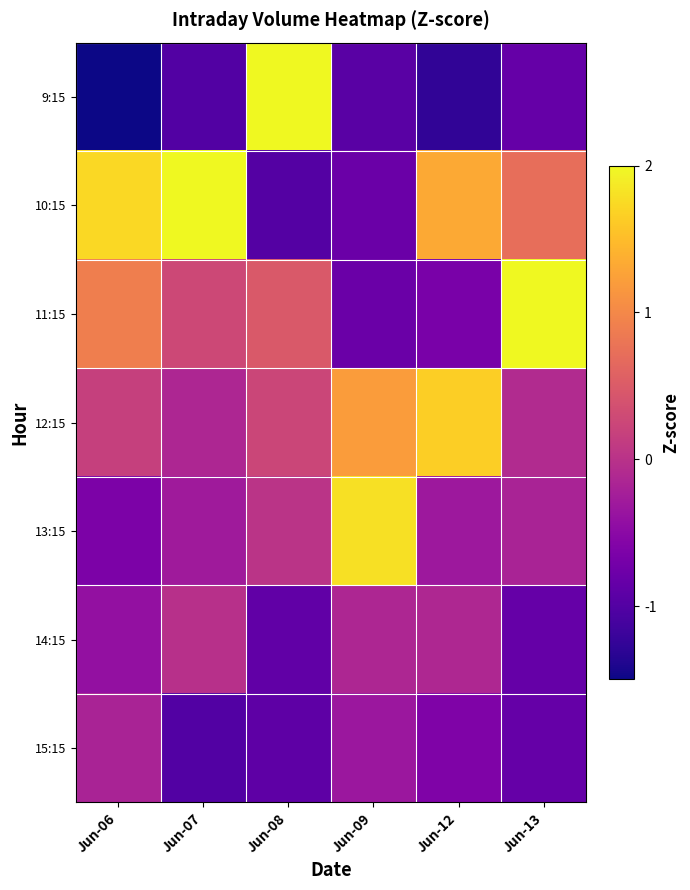

List the series in order of their peak value, lowest first.

15:15, 14:15, 12:15, 13:15, 9:15, 11:15, 10:15